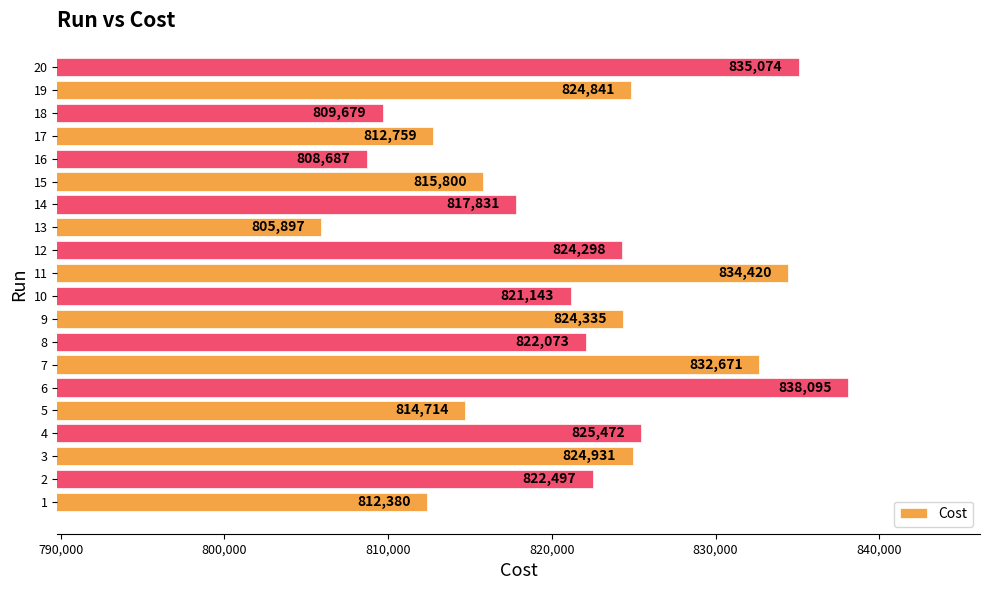

Count the number of values greater than 822497.

10